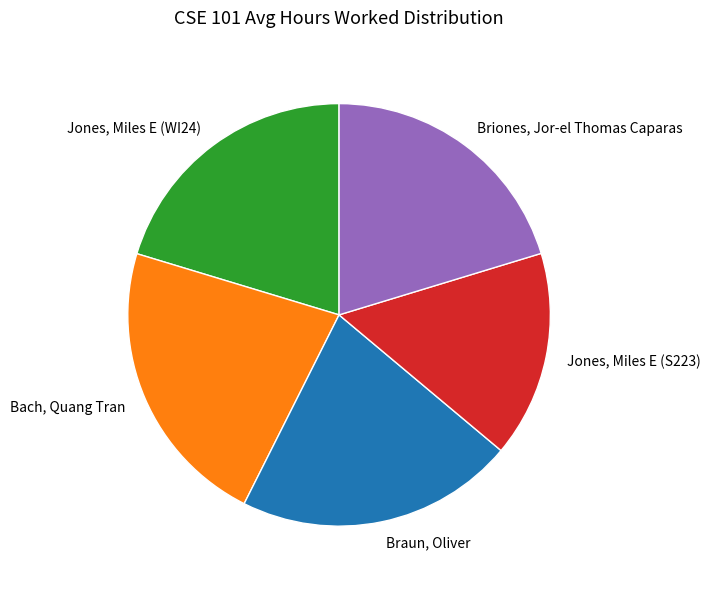

What is the ratio of the value at Briones, Jor-el Thomas Caparas to the value at Jones, Miles E (WI24)?

1.0